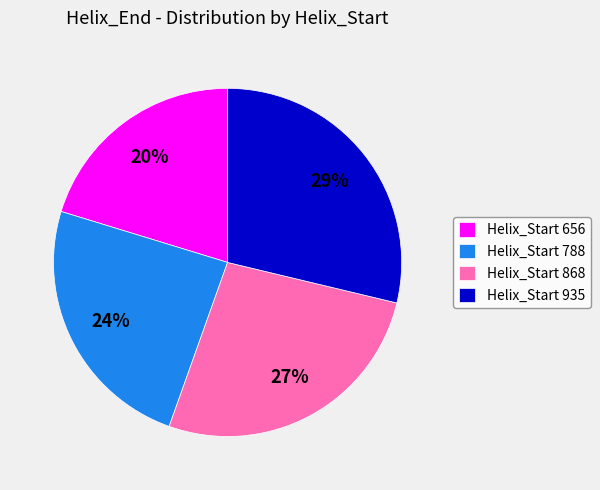

To the nearest percent, what is the average slice percentage?

25%